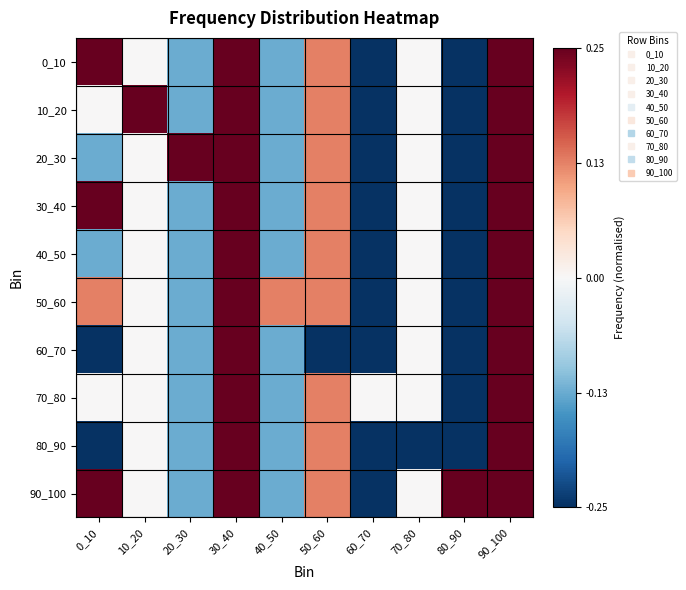

At how many categories does at least one series exceed 0?

10